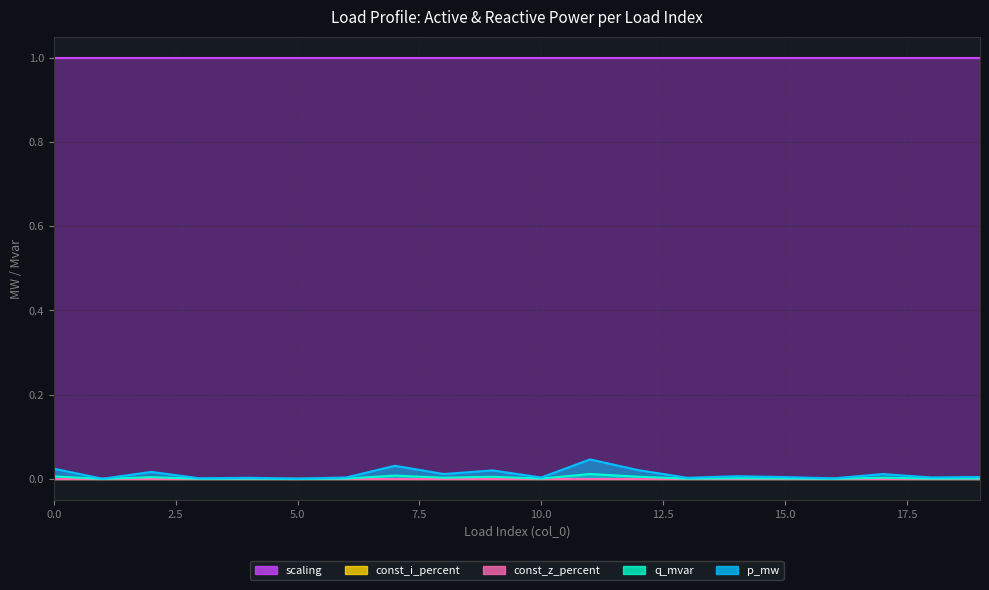

What are all the series names shown in the legend?

p_mw, q_mvar, const_z_percent, const_i_percent, scaling